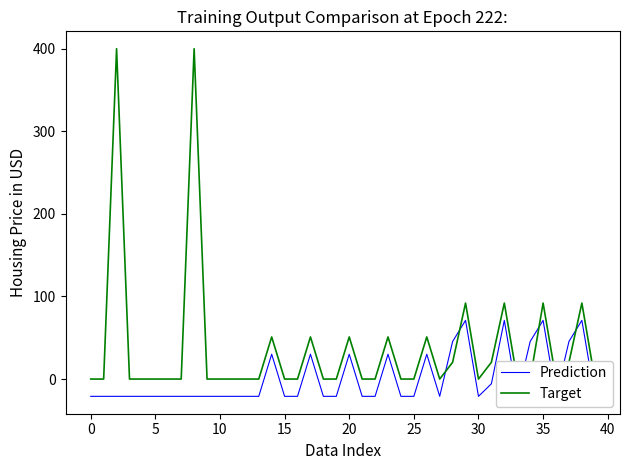

At which label does Prediction first exceed -20?

14